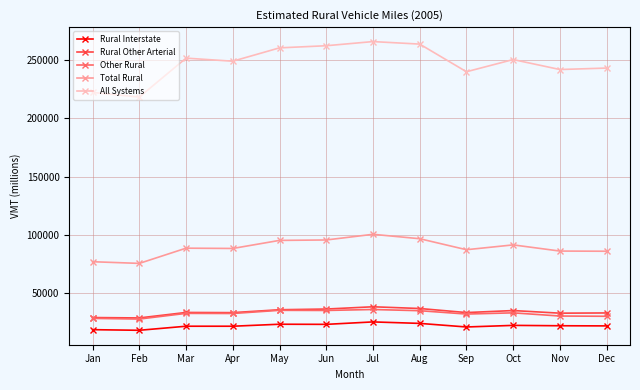

Where does the Rural Interstate series first go above 22411?

May